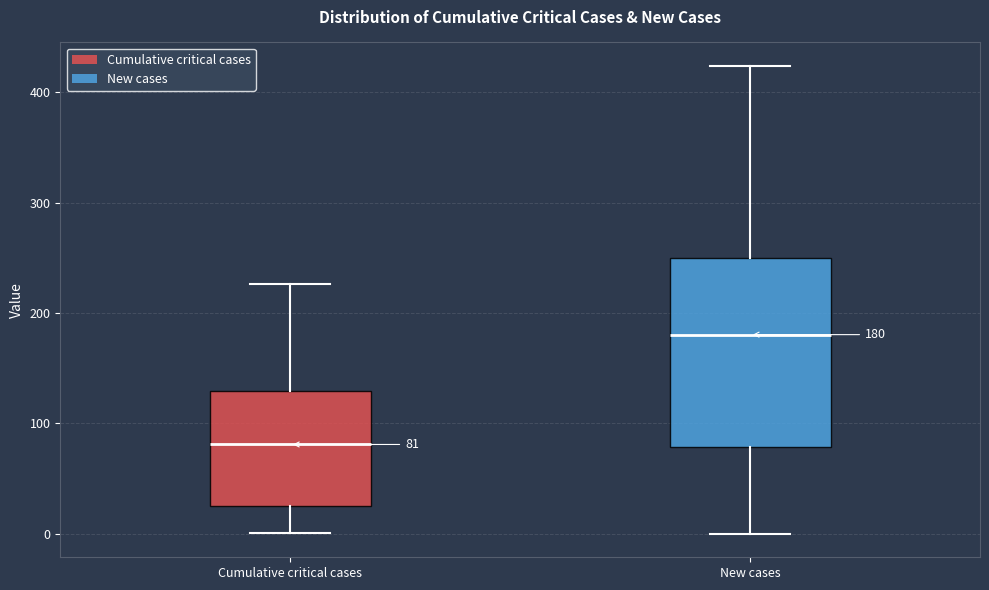

Which box has the highest median line?

New cases